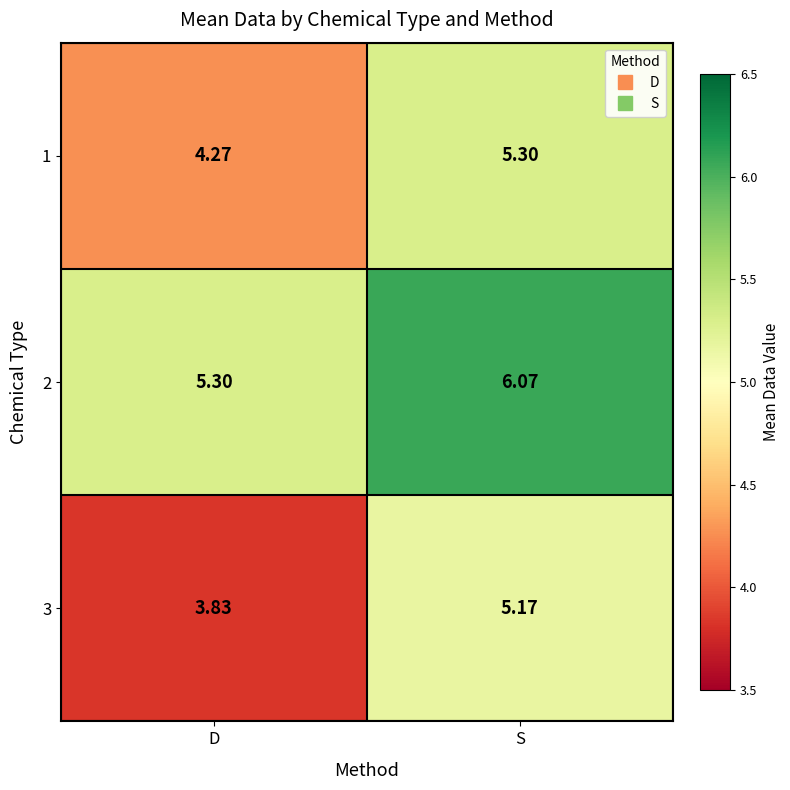

How many data points does each series have?

2